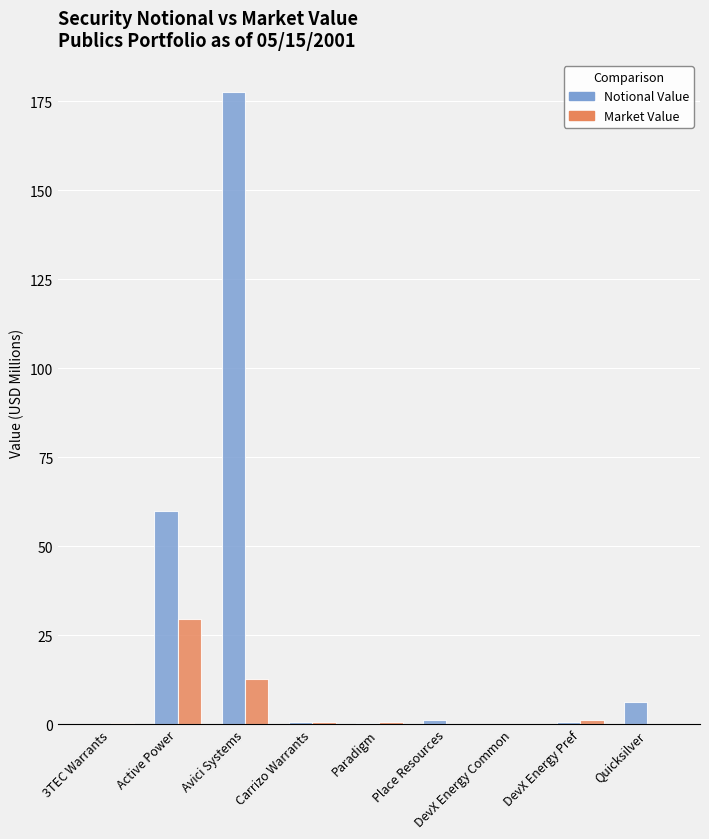

Which series has the largest total across all categories?

Notional Value